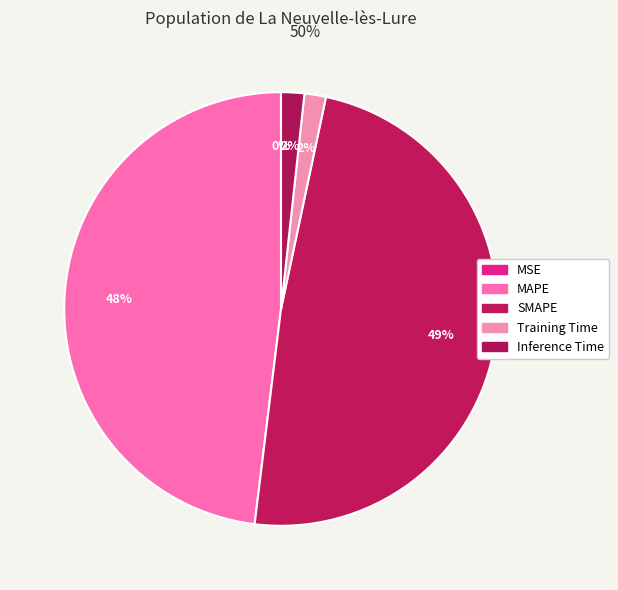

To the nearest percent, what portion does SMAPE represent?

49%